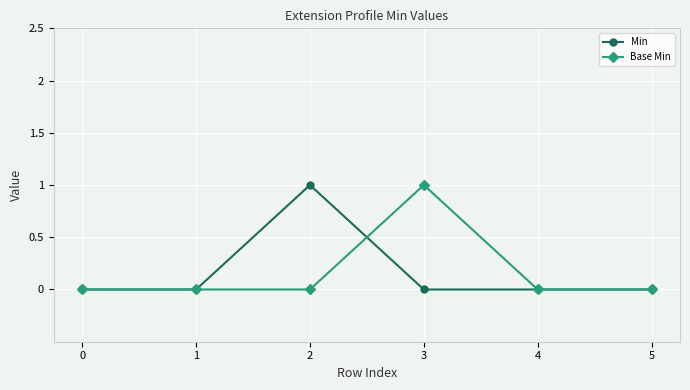

Which series changed the most between 2 and 4?

Min